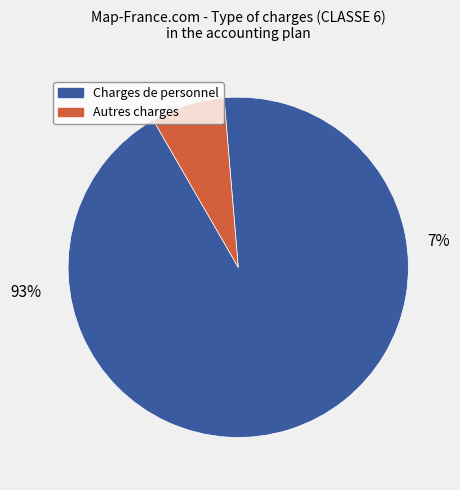

Does any single category account for the majority?

Yes